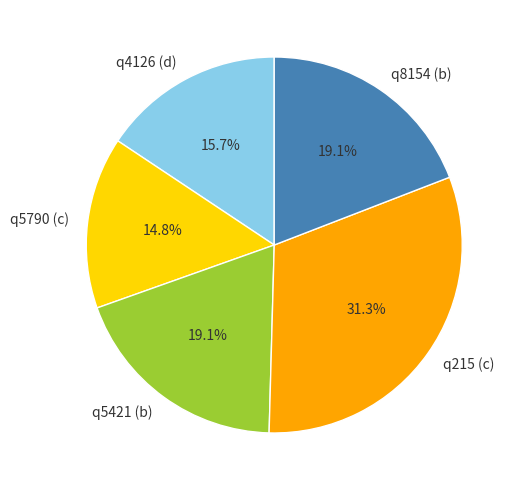

What portion of the pie excludes q5421 (b)?

80.9%